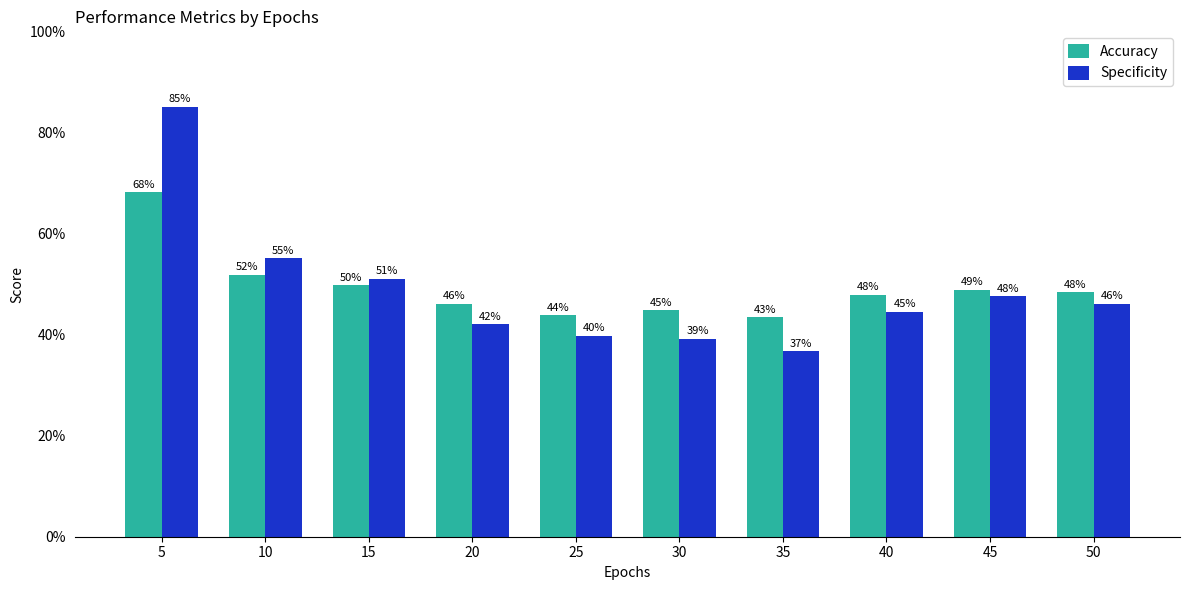

Reading left to right, transcribe all the data shown in this chart.

Accuracy: 5=0.7	10=0.5	15=0.5	20=0.5	25=0.4	30=0.4	35=0.4	40=0.5	45=0.5	50=0.5
Specificity: 5=0.9	10=0.6	15=0.5	20=0.4	25=0.4	30=0.4	35=0.4	40=0.4	45=0.5	50=0.5